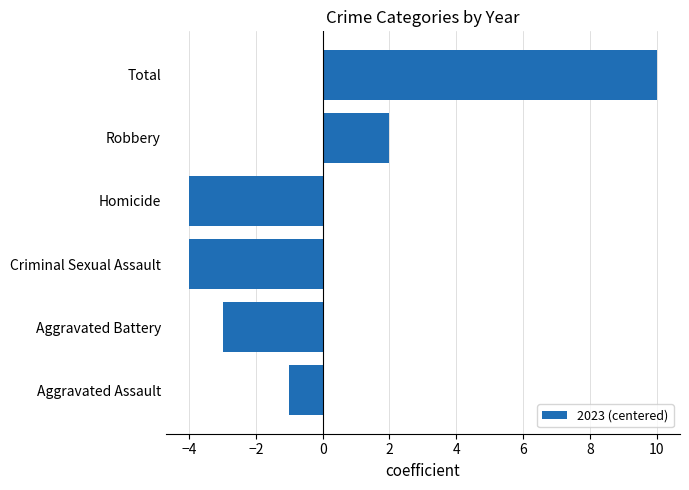

How many positive values are there?

2